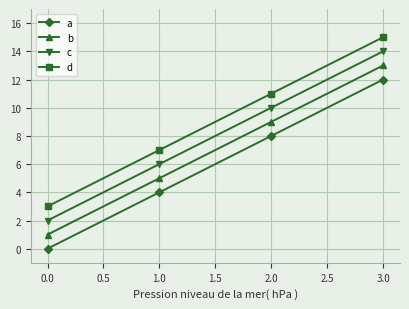

True or false: a and d cross at least once.

False